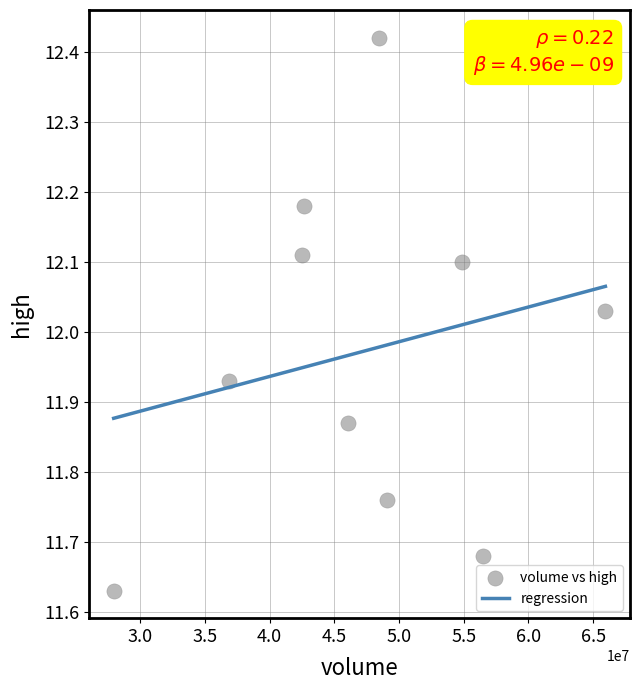

What is the range of Y values (max minus min)?

0.8